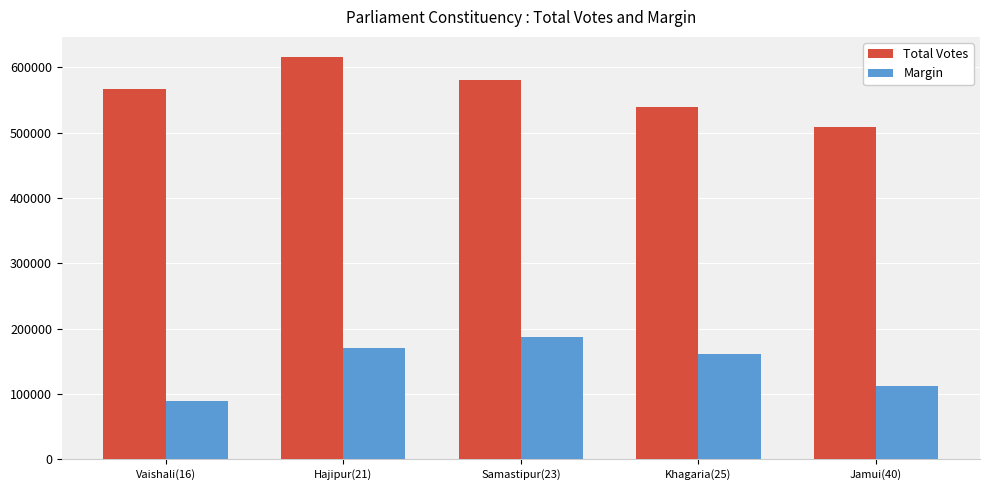

List the series in order of their overall mean, highest first.

Total Votes, Margin